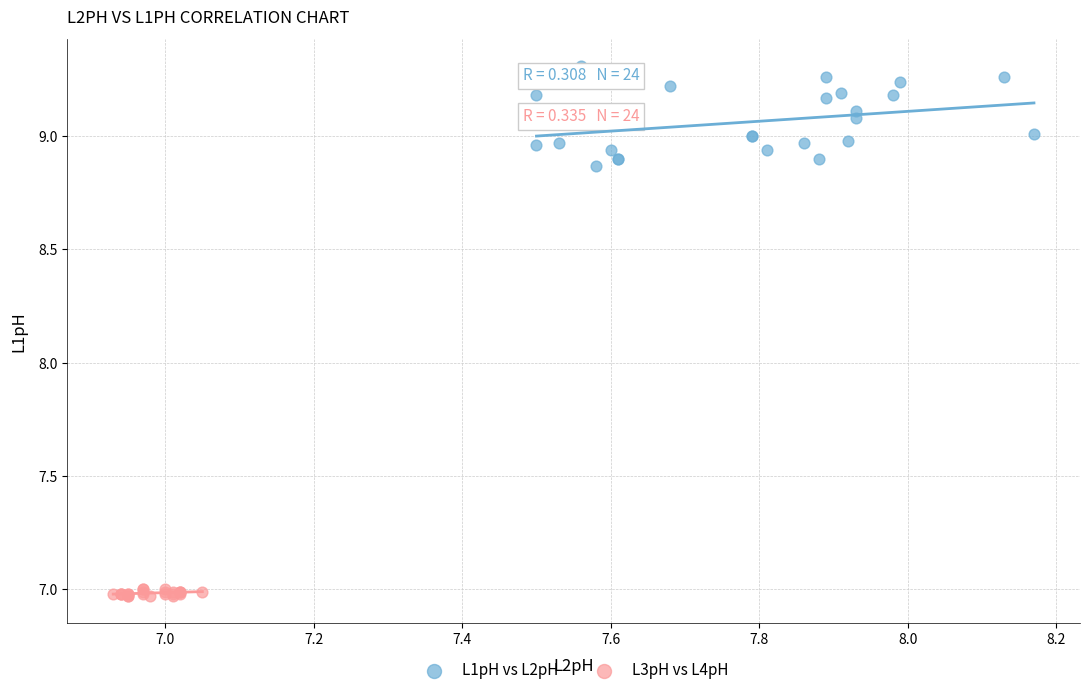

Which series has the widest spread of Y values?

L1pH vs L2pH